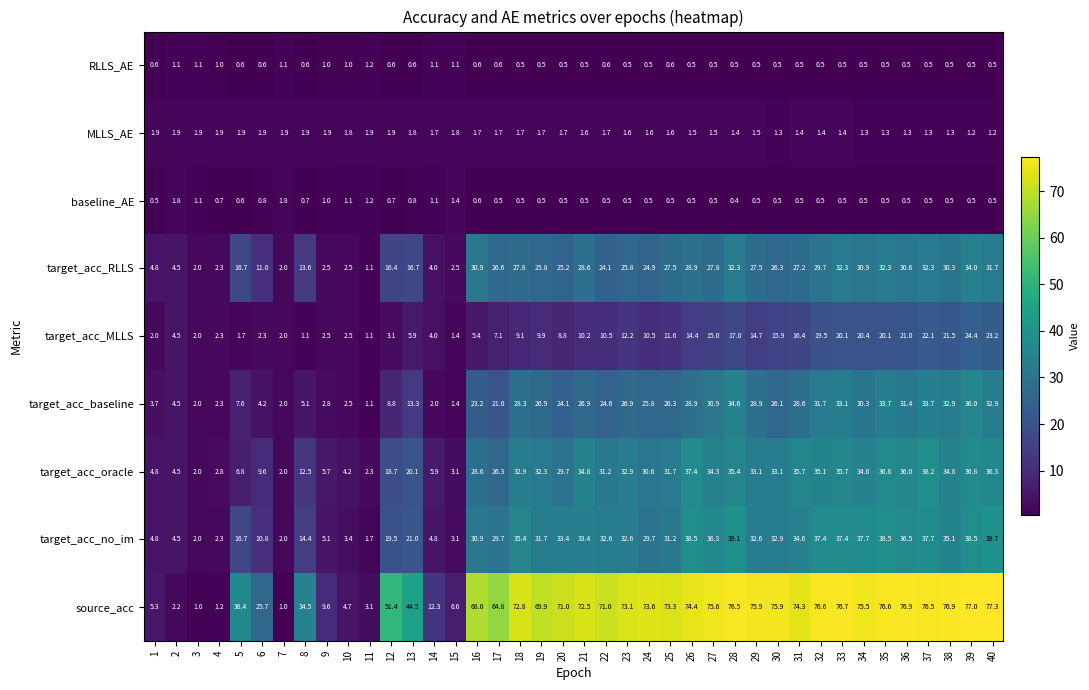

Is it true that baseline_AE equals 0.7 at 10?

False